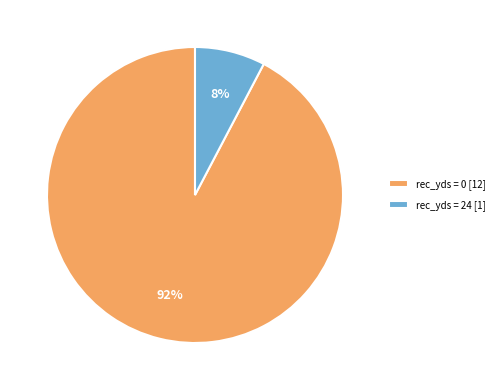

Is there any slice that represents more than half of the pie?

Yes